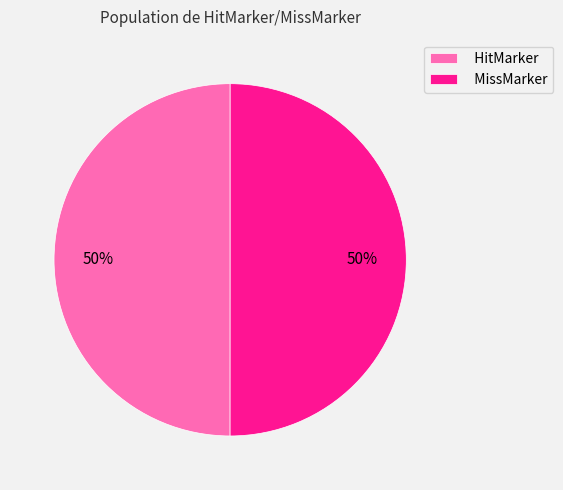

Is the sum of HitMarker and MissMarker greater than half?

Yes